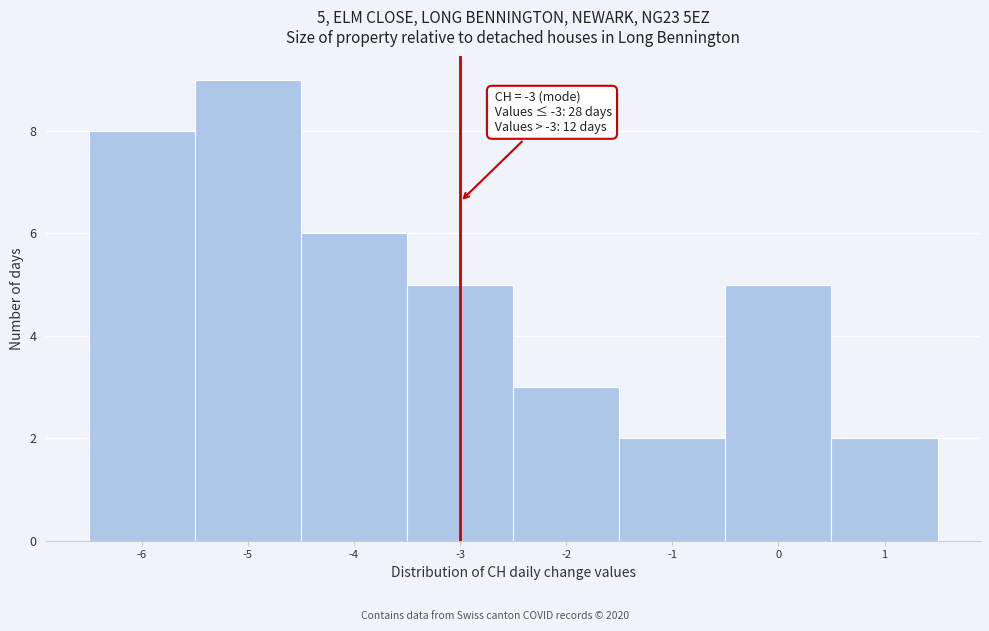

Which range on the x-axis has the tallest bar?

-5.5 to -4.5